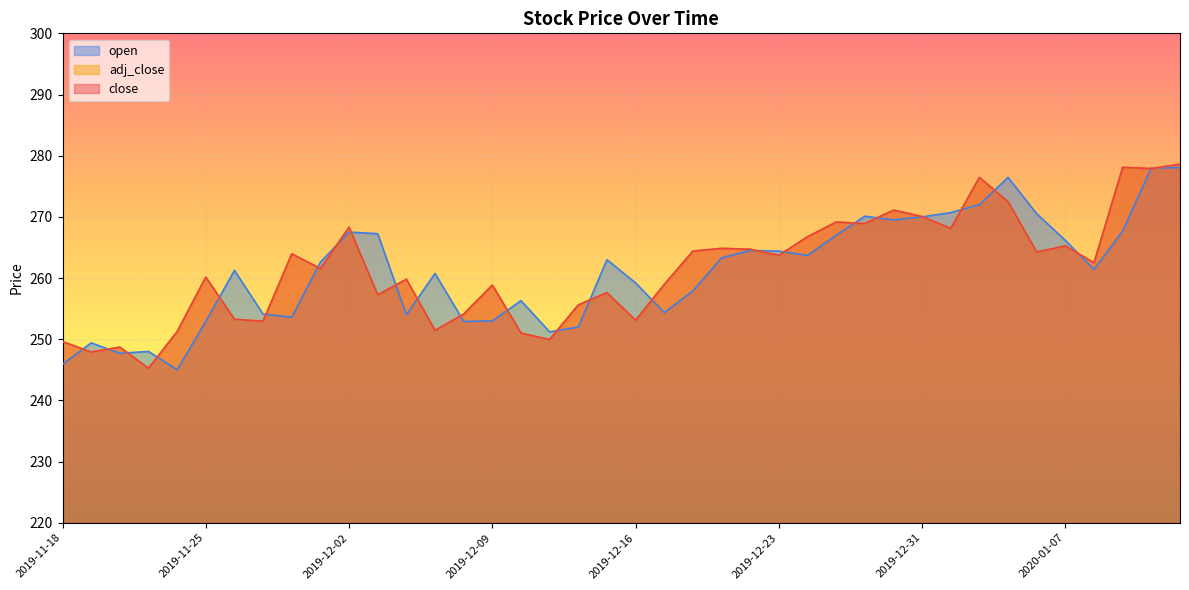

Where does the close series first go above 262?

2019-11-28